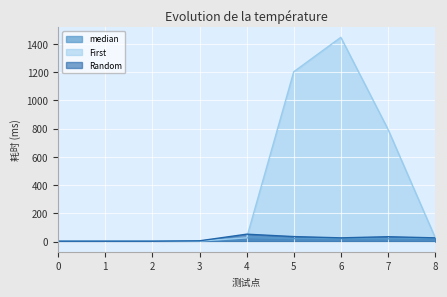

What is the average value of the Random series?

20